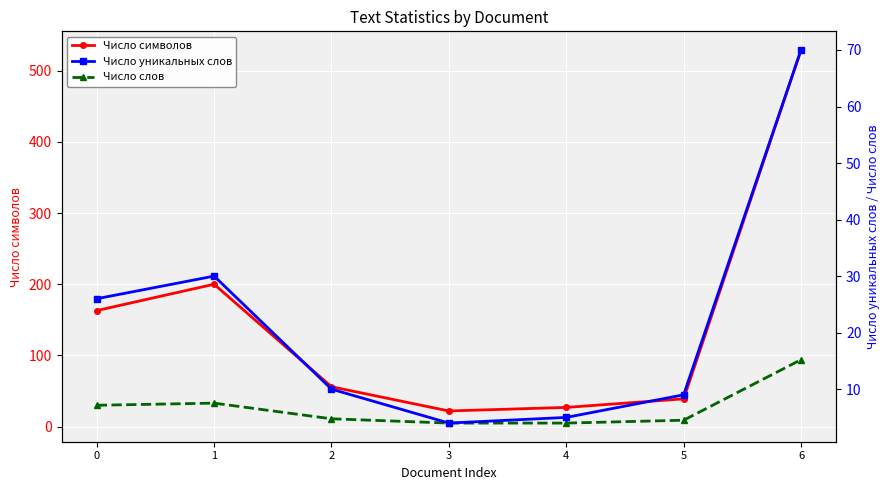

What value does the Число уникальных слов series have at 3?

4